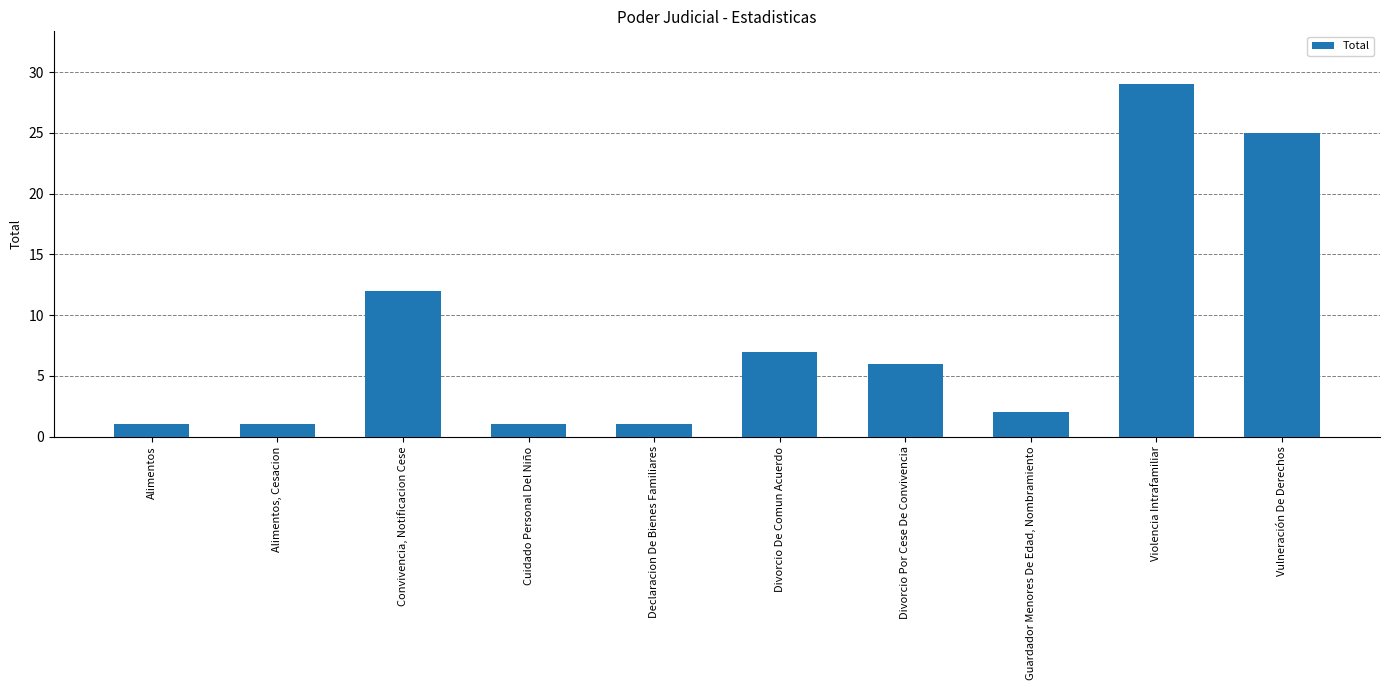

True or false: the data shows 4 at Guardador Menores De Edad, Nombramiento.

False